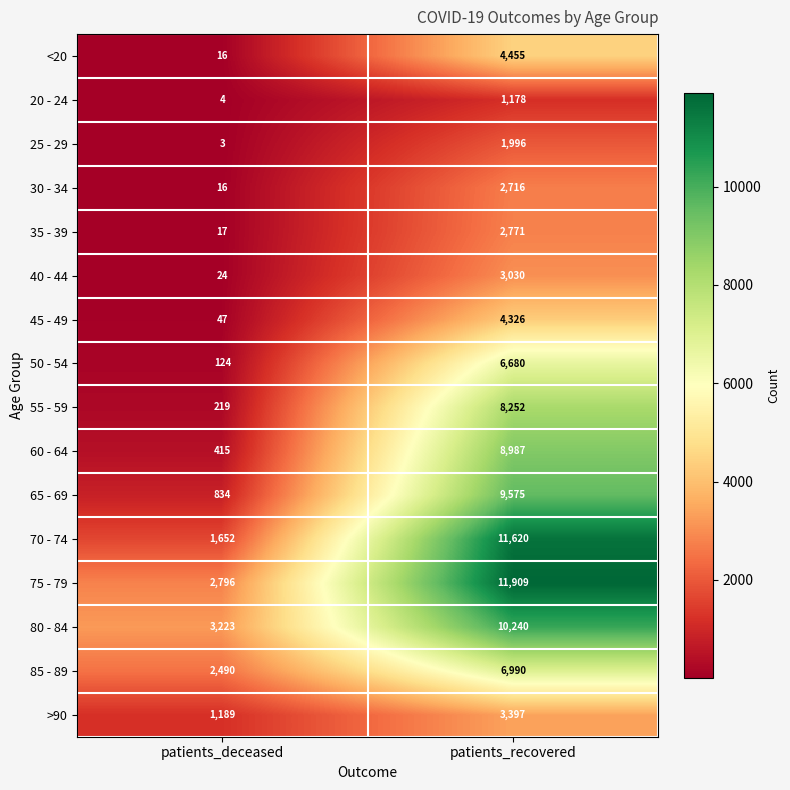

Which series has the widest spread of values?

70 - 74